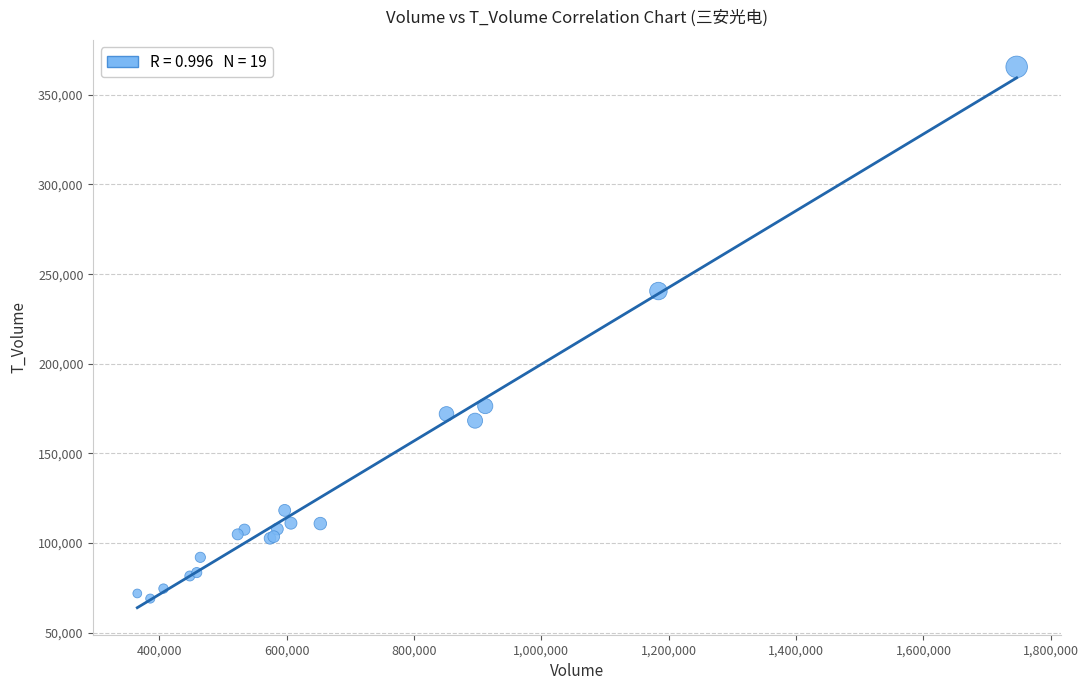

What Y value in the scatter plot is closest to 217325?

240578